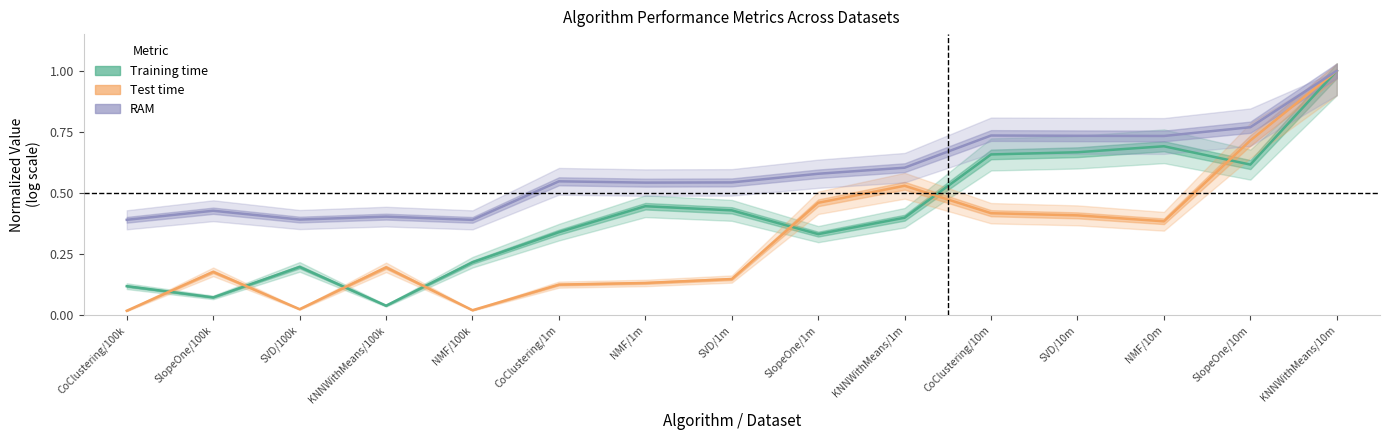

Where is the first local minimum for Test time?

SVD/100k